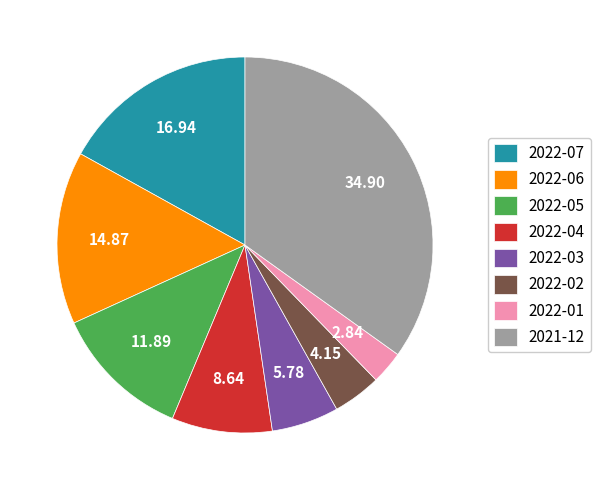

Does 2022-04 represent more than half of the total?

No